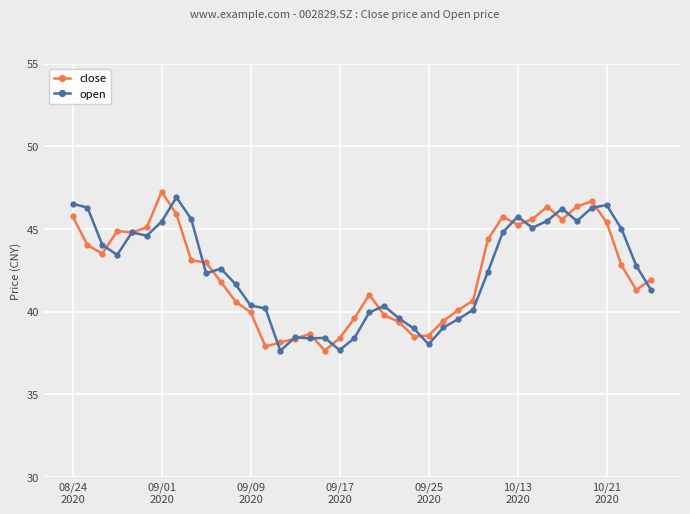

What is the greatest value displayed?

47.3